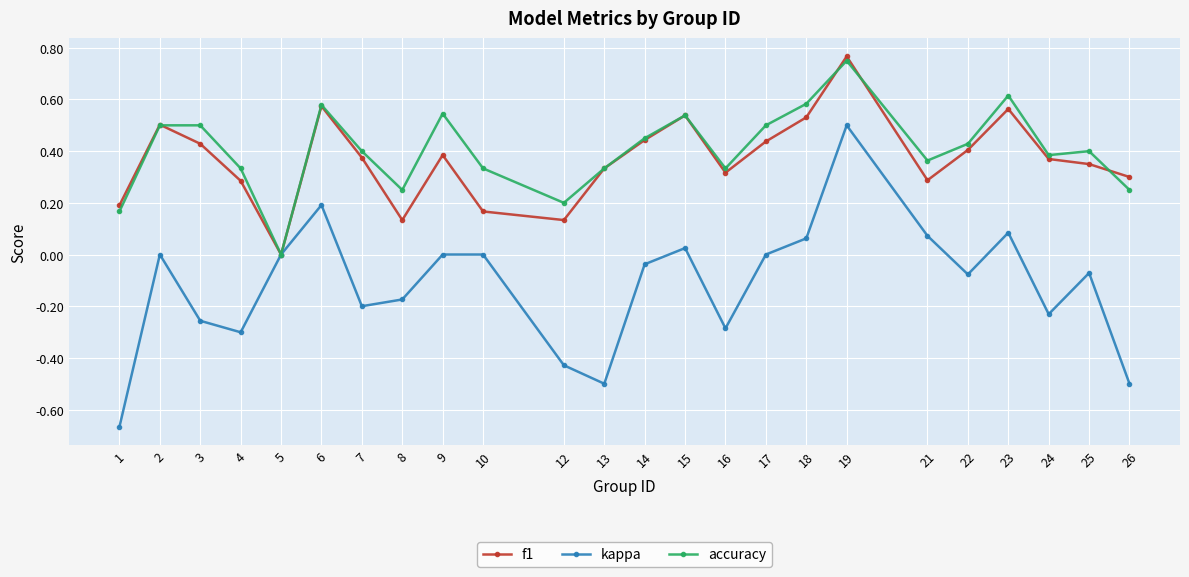

At which category is the sum across all series the highest?

19